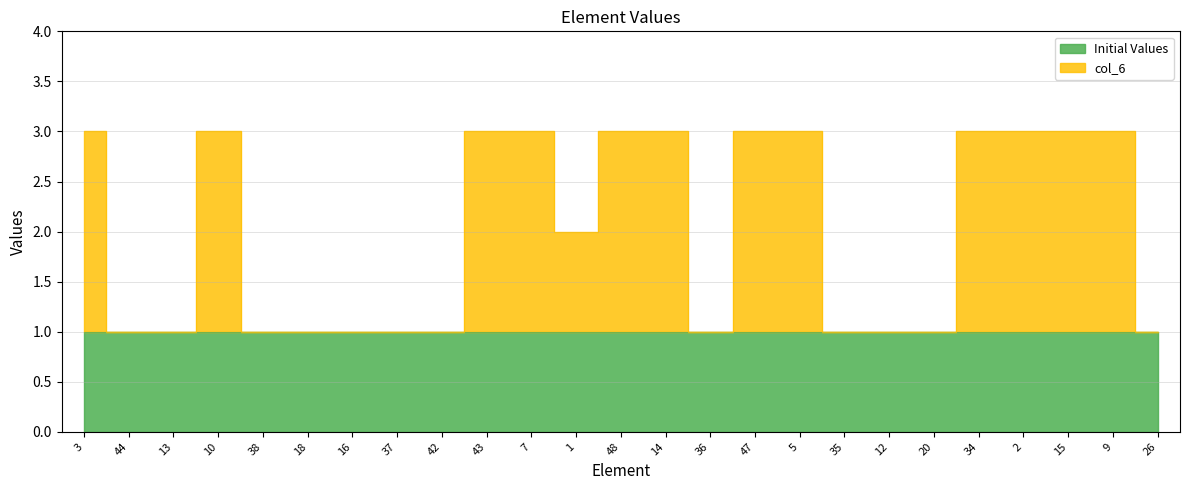

What is the sum of the values at 20 and 18?

2